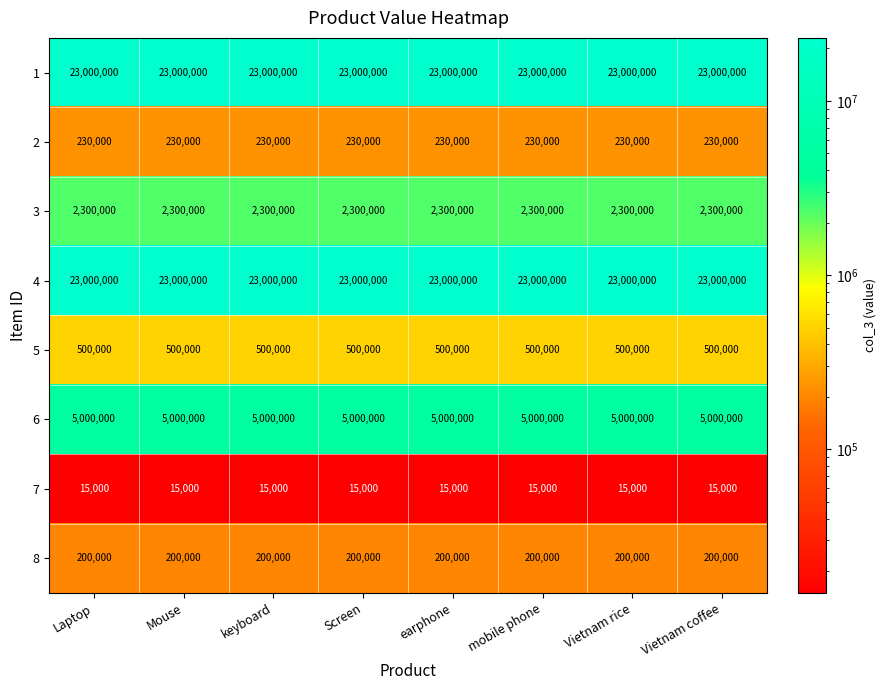

True or false: 7 has a value of 7584 at earphone.

False